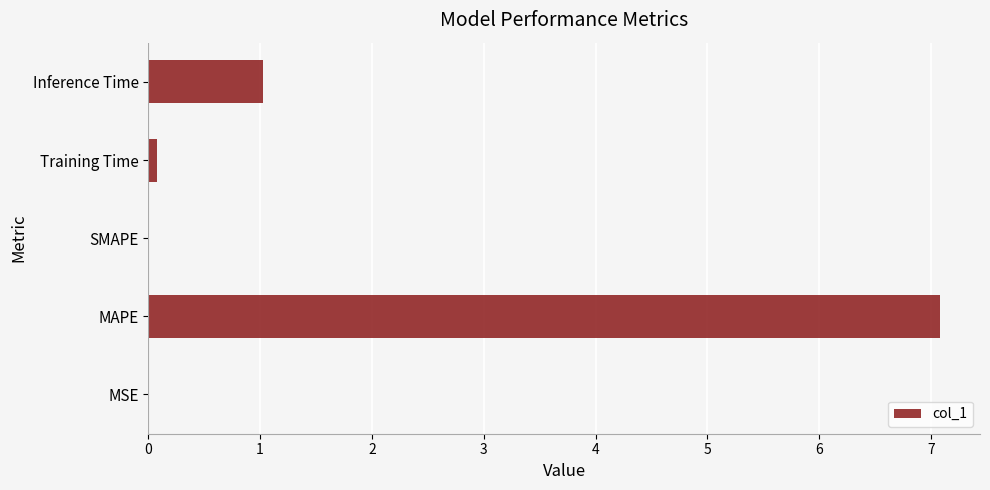

Which has a higher value, SMAPE or Inference Time?

Inference Time